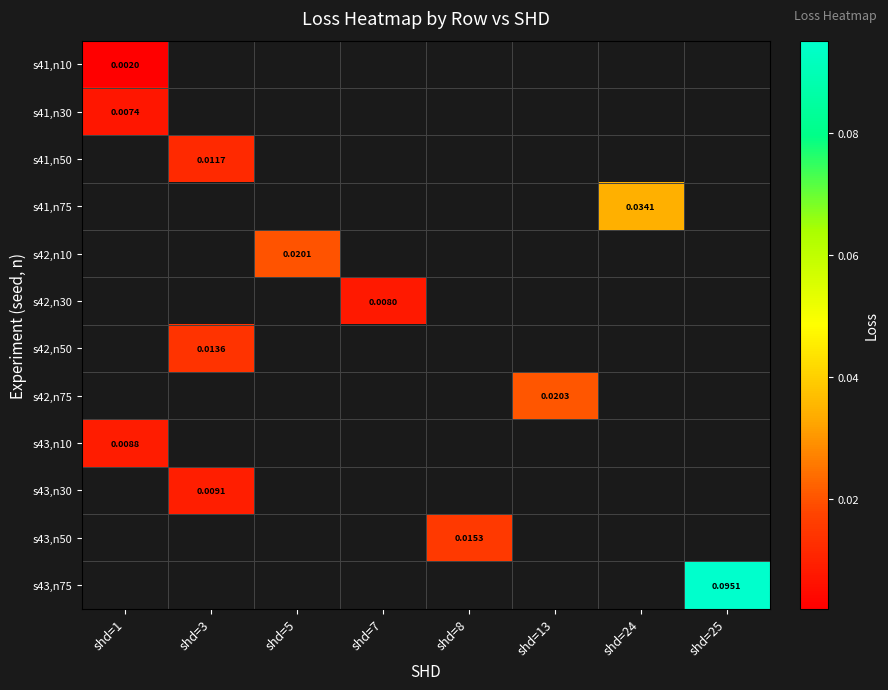

At how many categories does at least one series exceed 0?

8